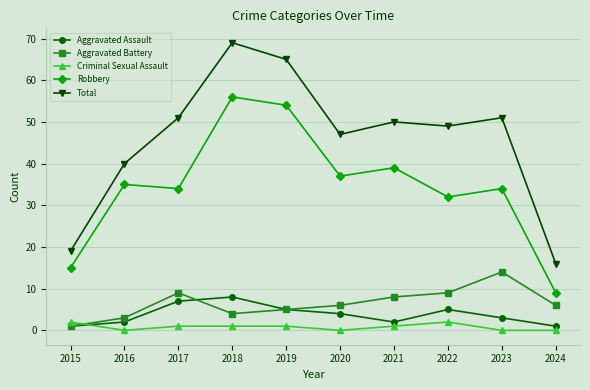

True or false: Aggravated Battery and Robbery cross at least once.

False